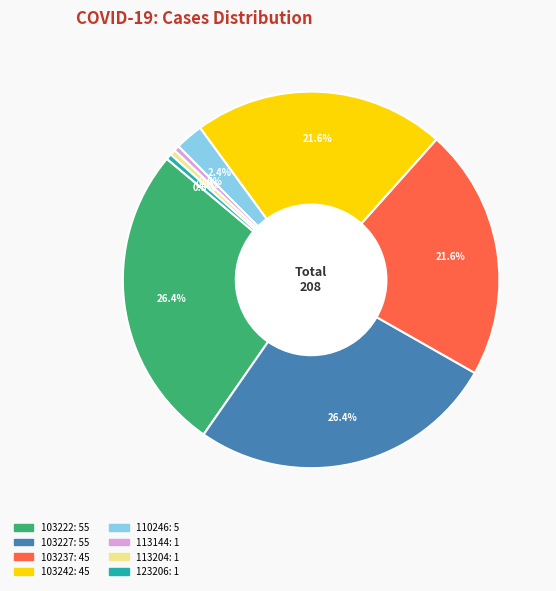

Is there a majority slice in this chart?

No